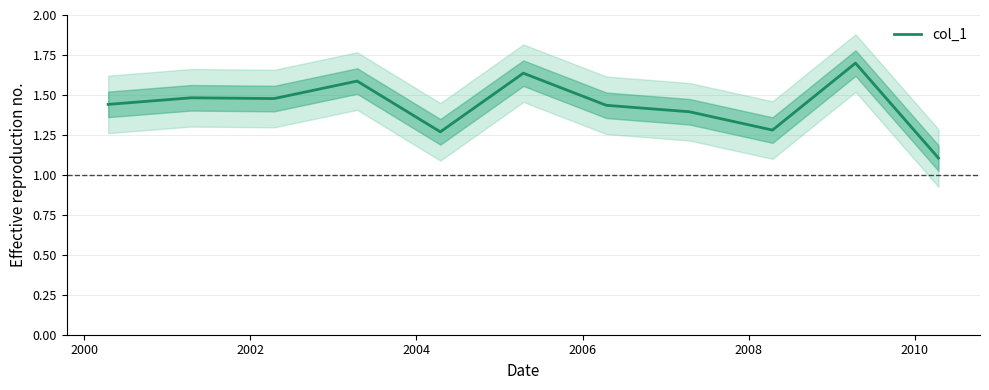

What is the average value?

1.4